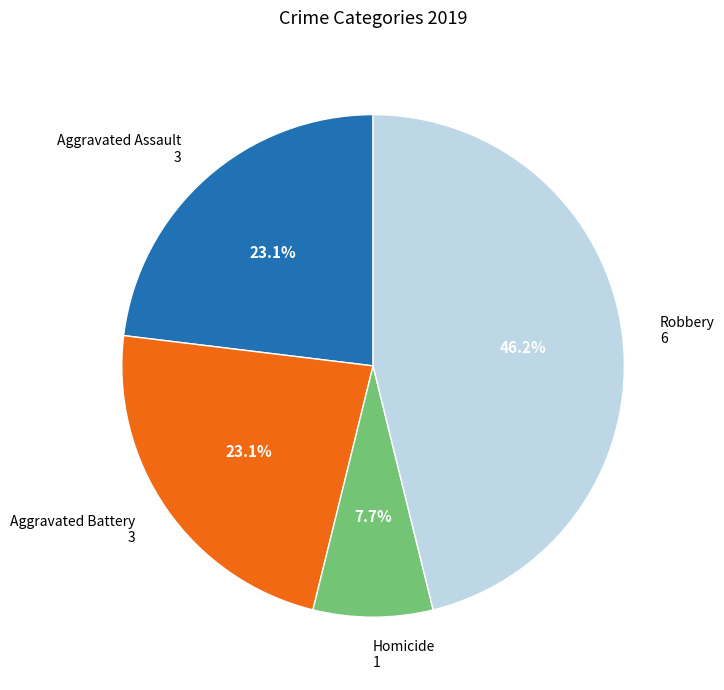

Which slice is the largest?

Robbery